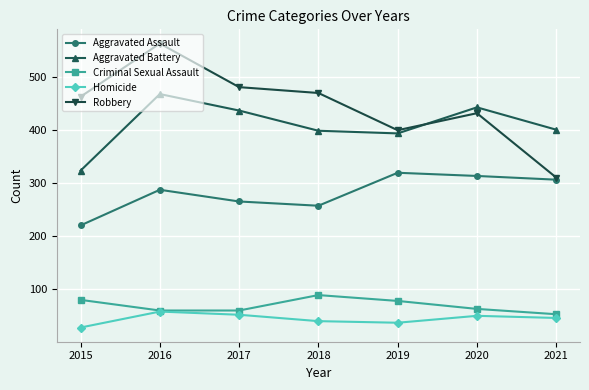

At which category does Robbery reach its first local peak?

2016